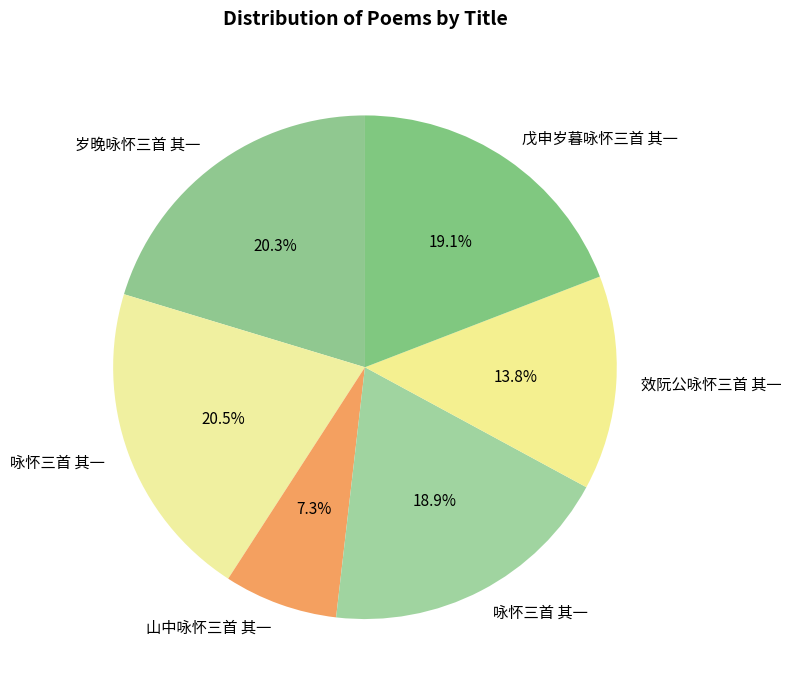

Rank the categories by value from lowest to highest.

山中咏怀三首 其一, 效阮公咏怀三首 其一, 咏怀三首 其一, 戊申岁暮咏怀三首 其一, 岁晚咏怀三首 其一, 咏怀三首 其一